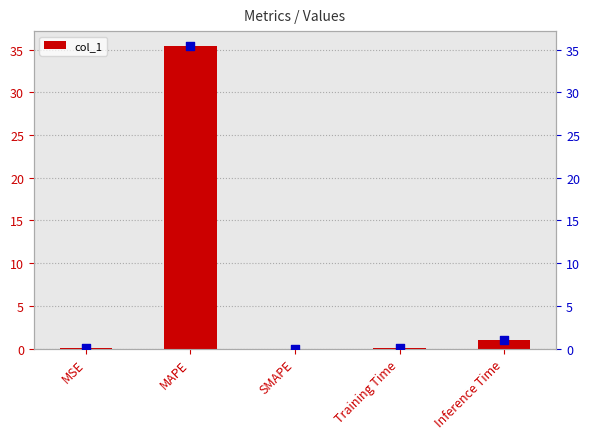

What is the total value across all series at MAPE?

70.8